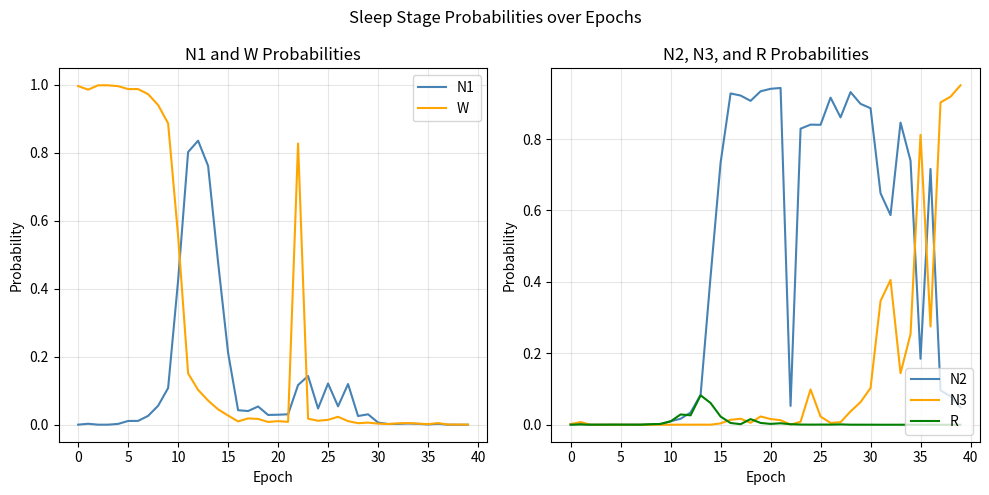

True or false: N1 has a value of 0.0 at 35.

True